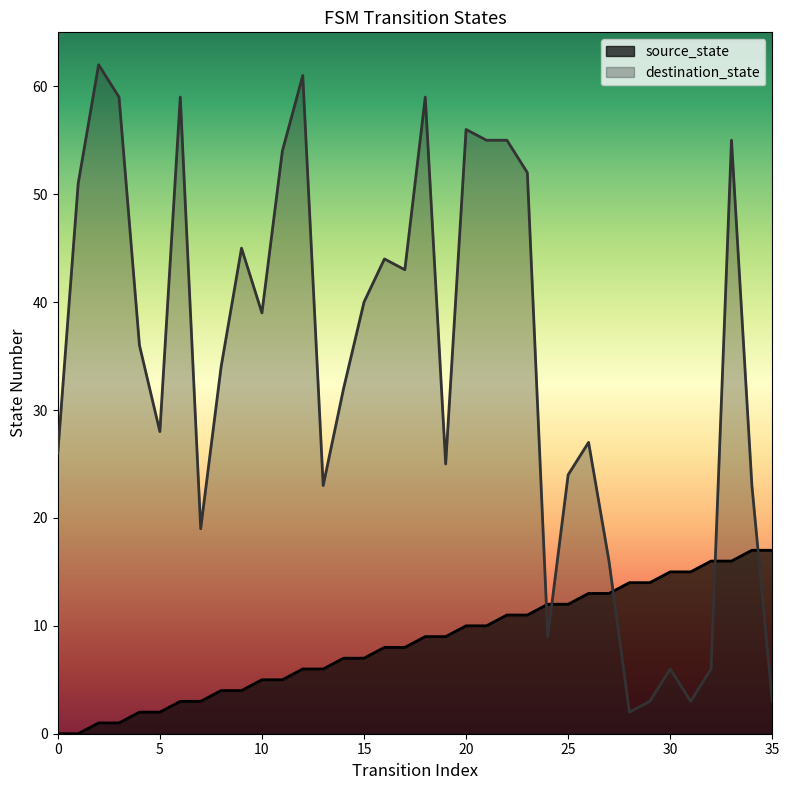

How many times do source_state and destination_state cross each other?

5